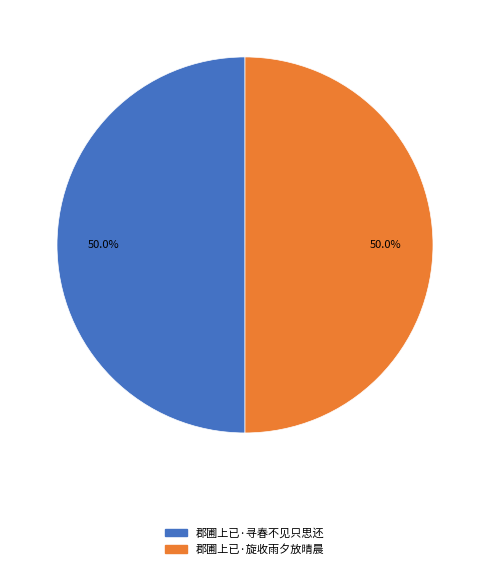

Combined, do 郡圃上已·寻春不见只思还 and 郡圃上已·旋收雨夕放晴晨 account for over 50%?

Yes